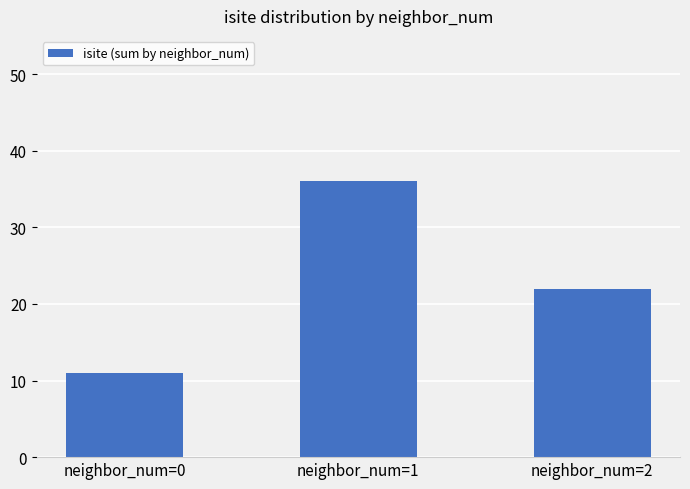

Rank the categories by value from highest to lowest.

neighbor_num=1, neighbor_num=2, neighbor_num=0